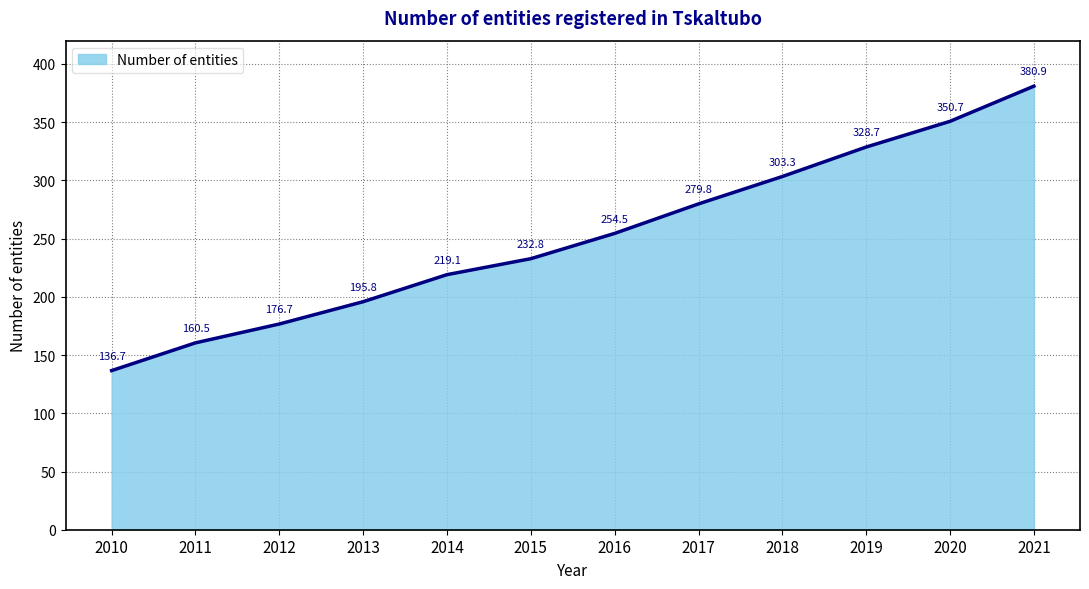

How many lines are shown in the chart?

1